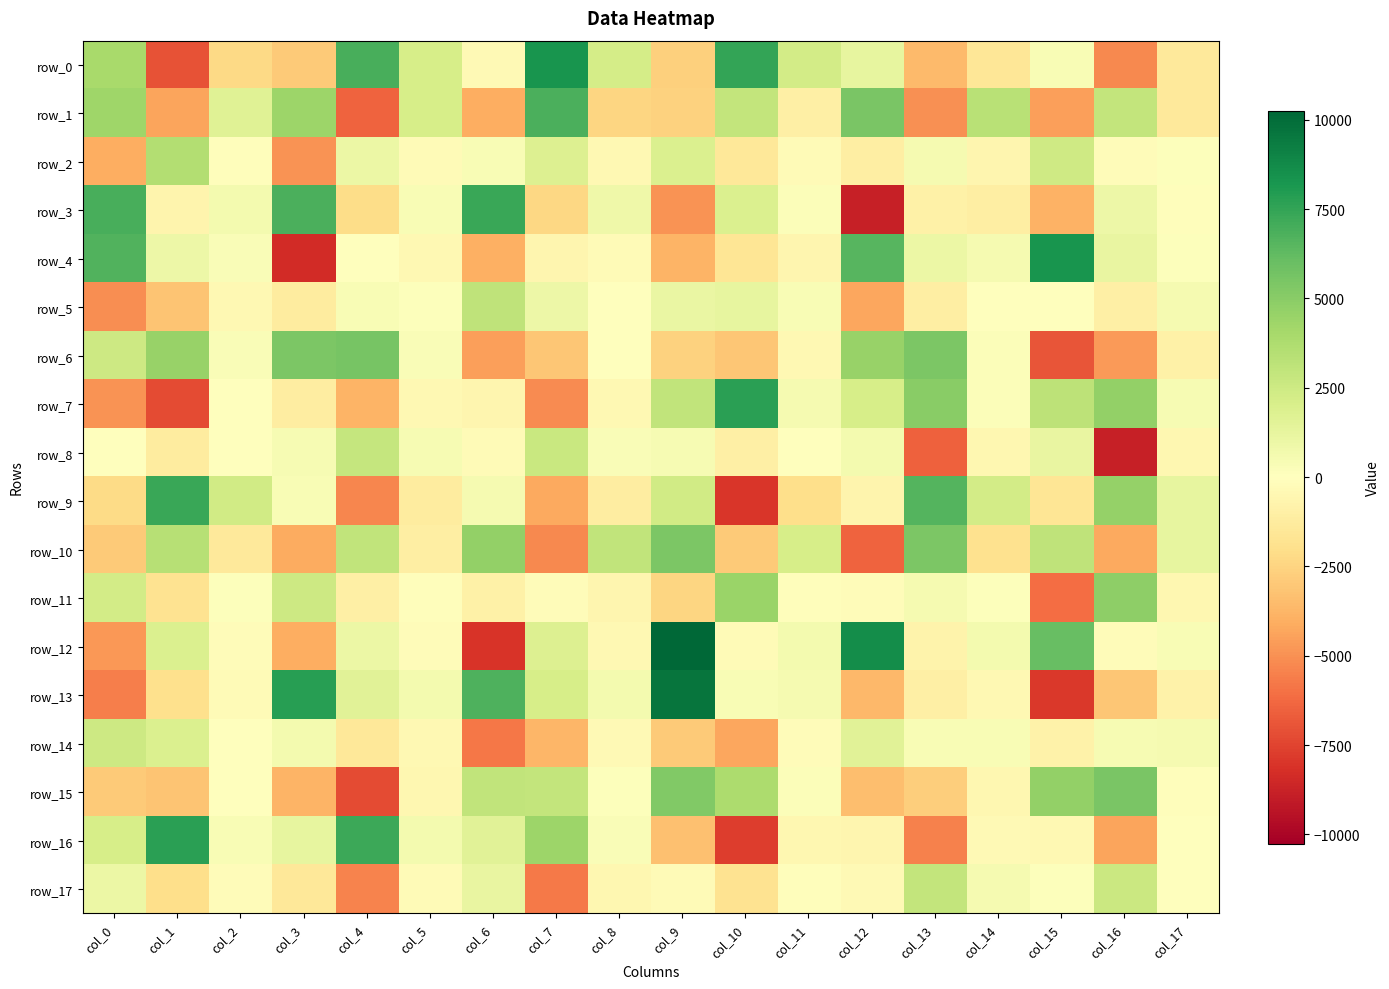

What is the highest value of the row_10 series?

5408.5